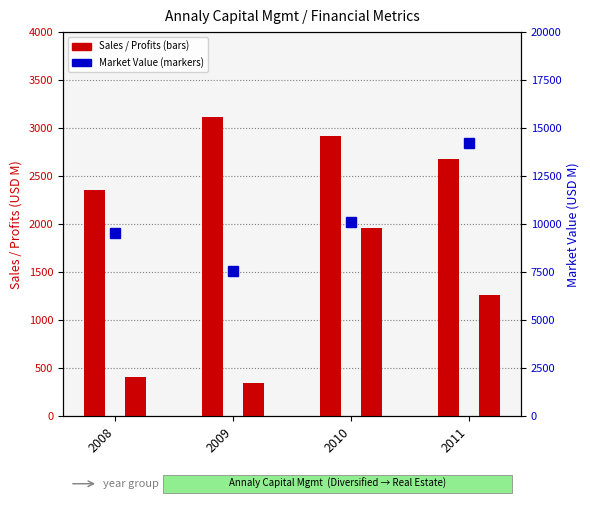

What is the approximate value at 2010, to the nearest 100?

10100